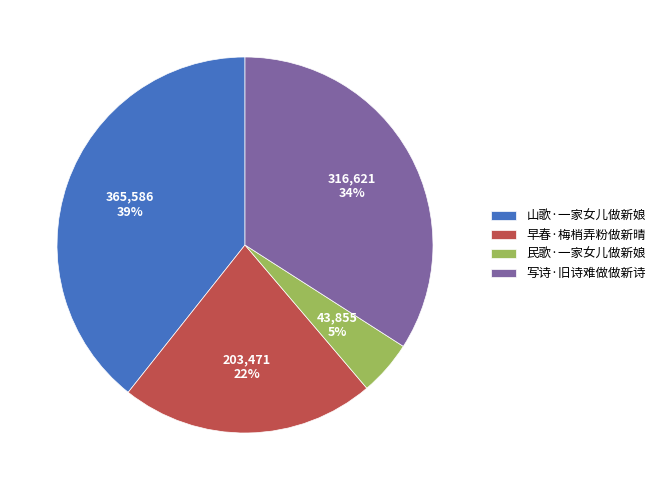

To the nearest percent, what is the difference between the 早春·梅梢弄粉做新晴 and 山歌·一家女儿做新娘 slice percentages?

17%